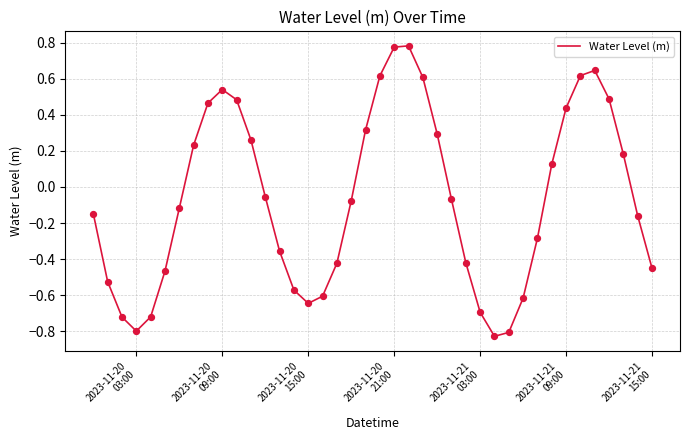

What is the difference between the maximum and minimum values?

1.6